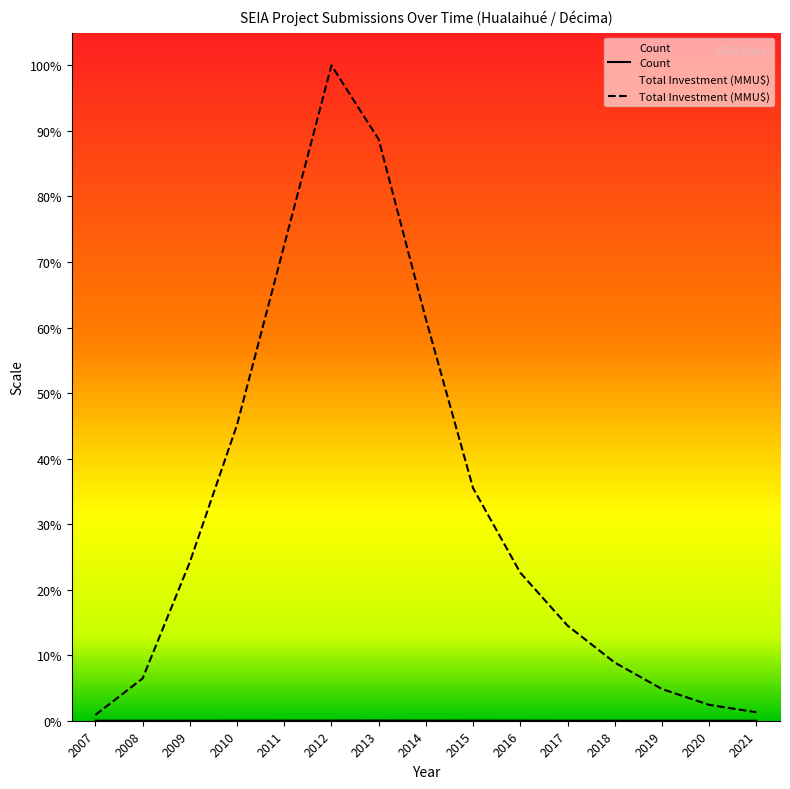

Count the number of categories in the chart.

15